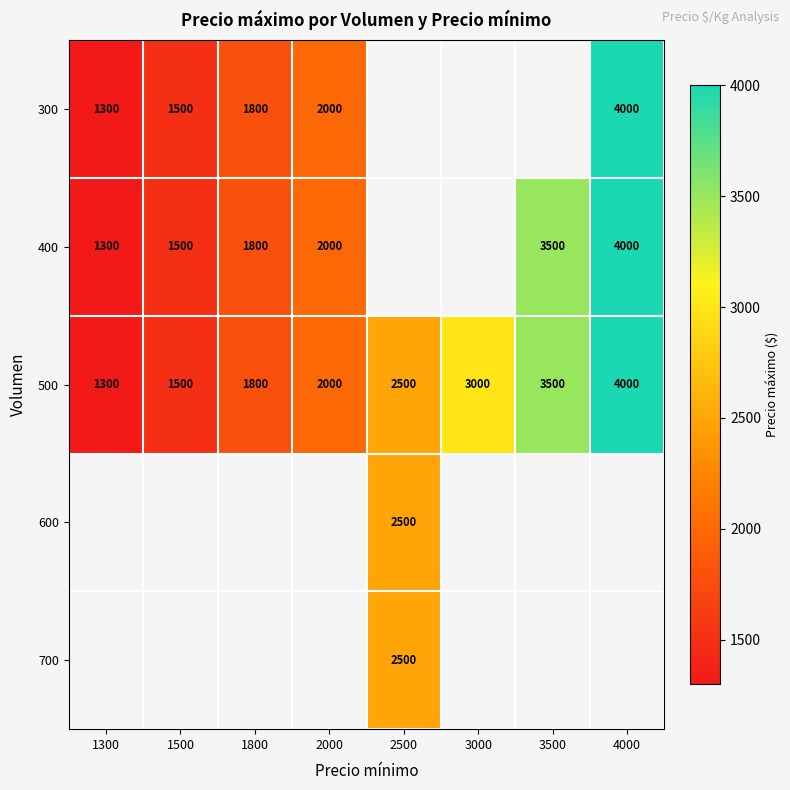

True or false: 400 has a value of 1300 at 1300.

True